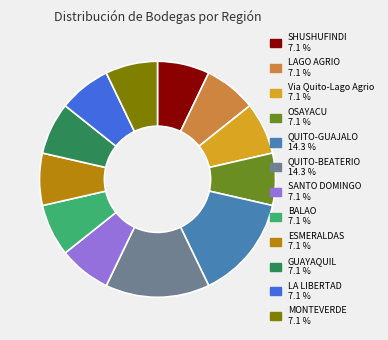

How many segments does this pie chart have?

12